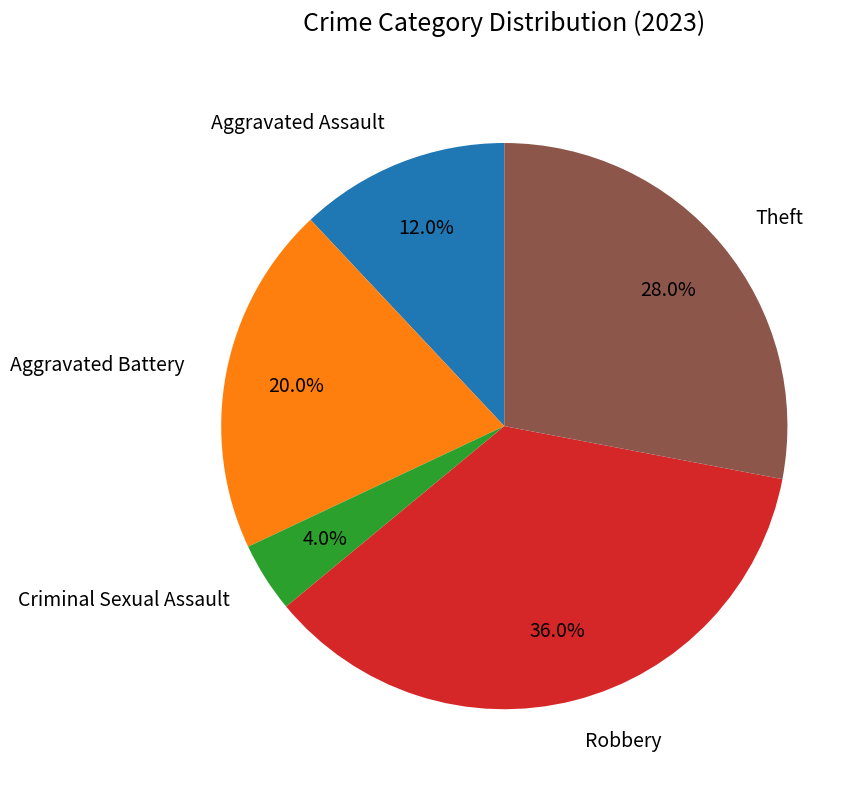

What percentage is the Theft slice, to the nearest percent?

28%